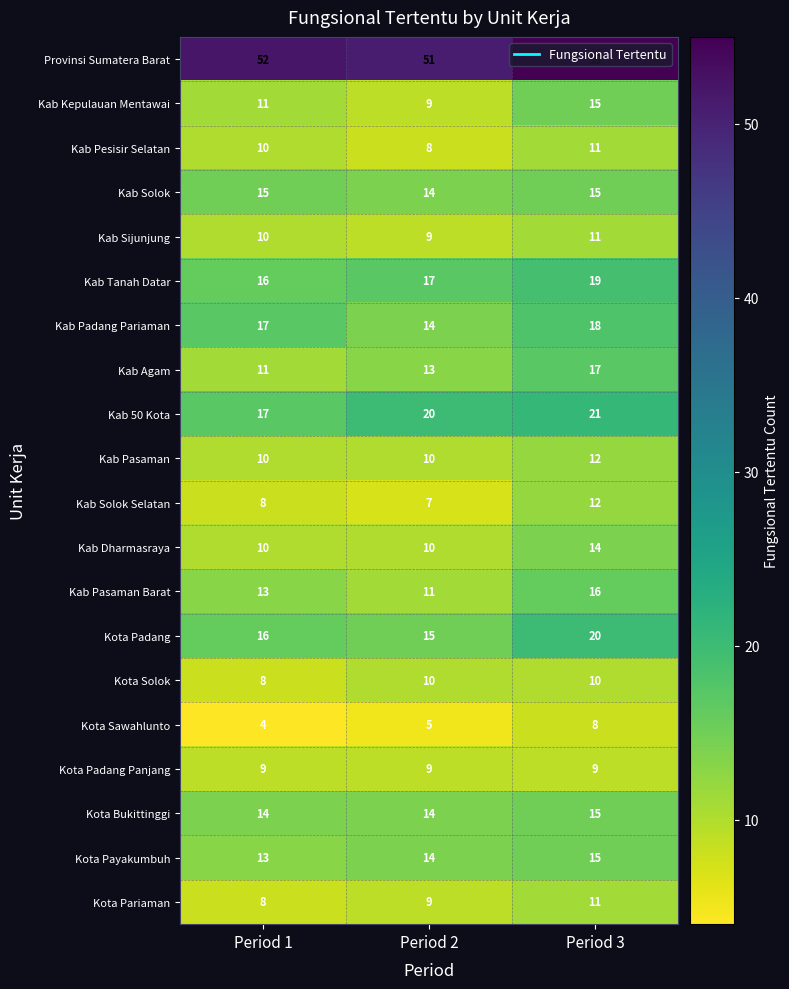

How many categories are shown in the chart?

3